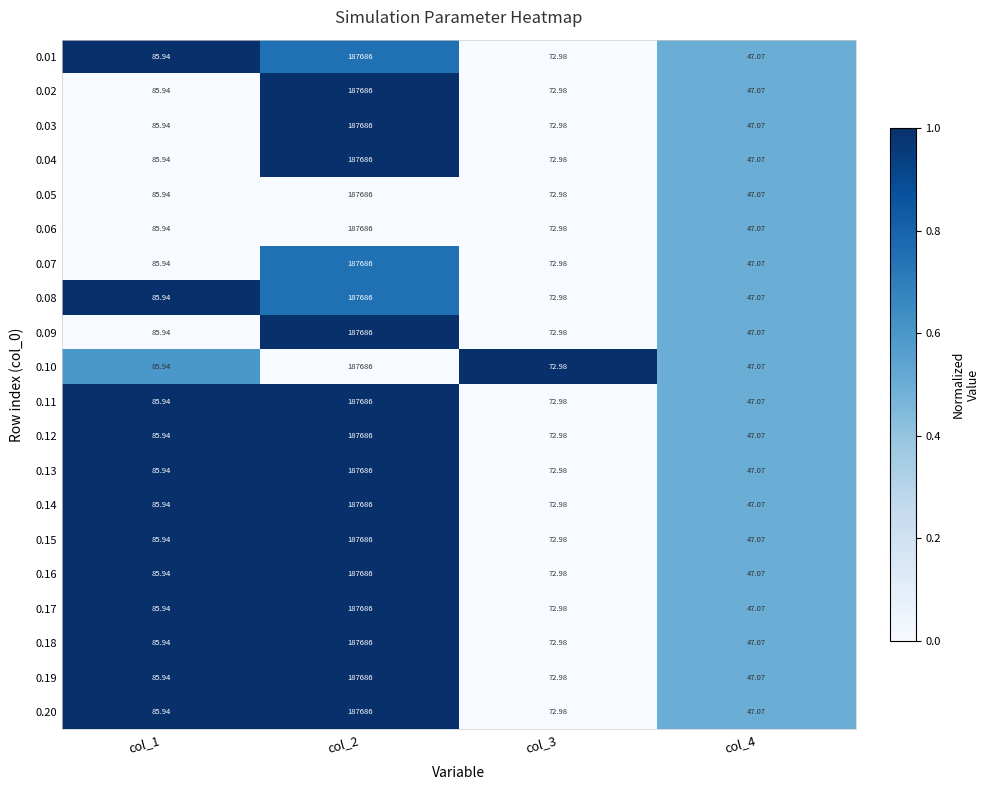

At which category is the sum across all series the highest?

col_2